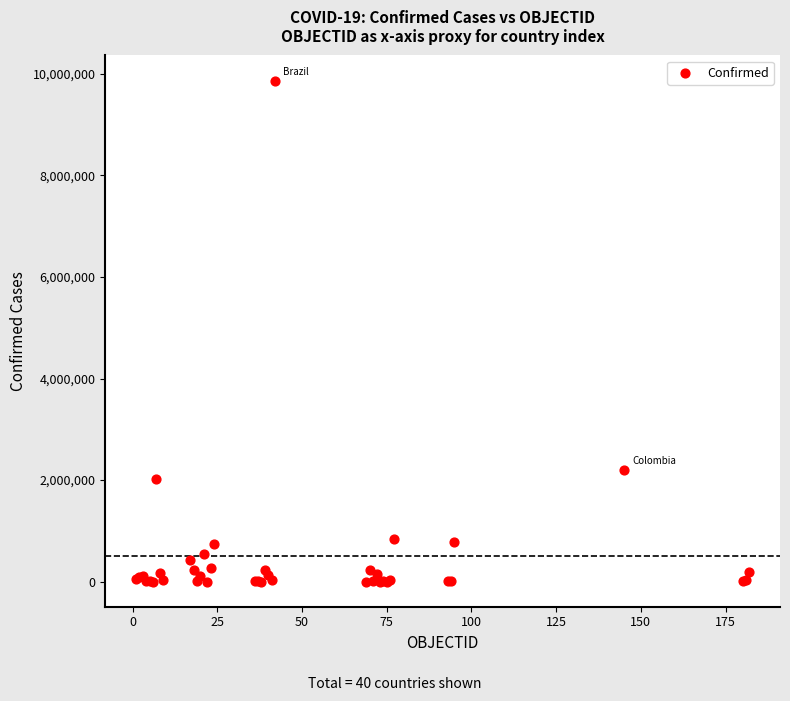

What Y value in the scatter plot is closest to 4933447?

2198549